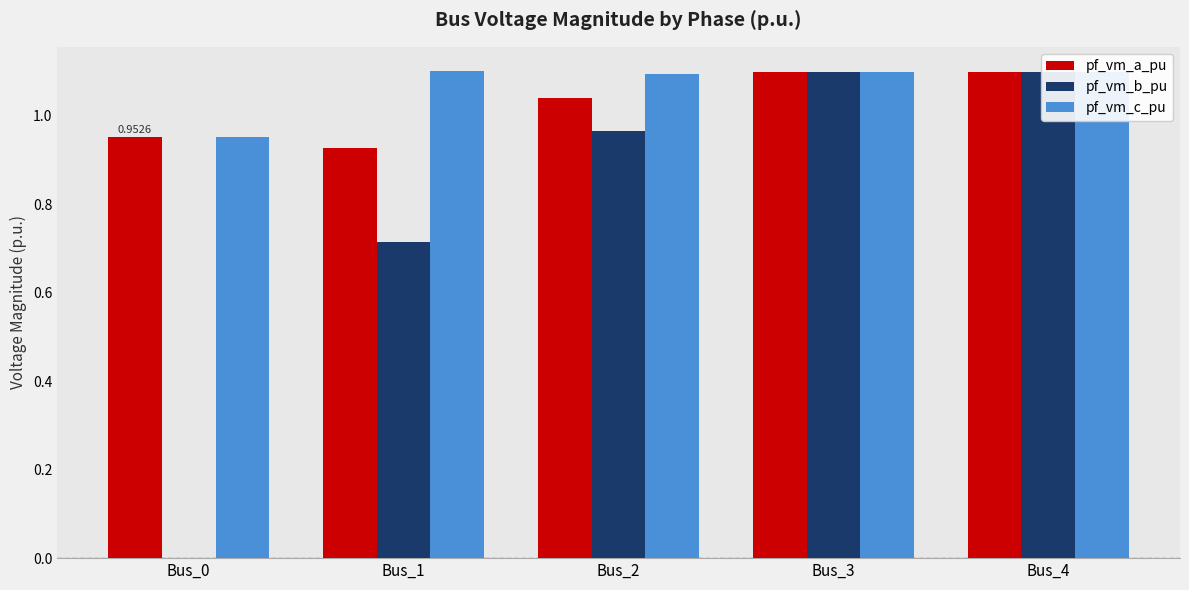

How many data points does each series have?

5